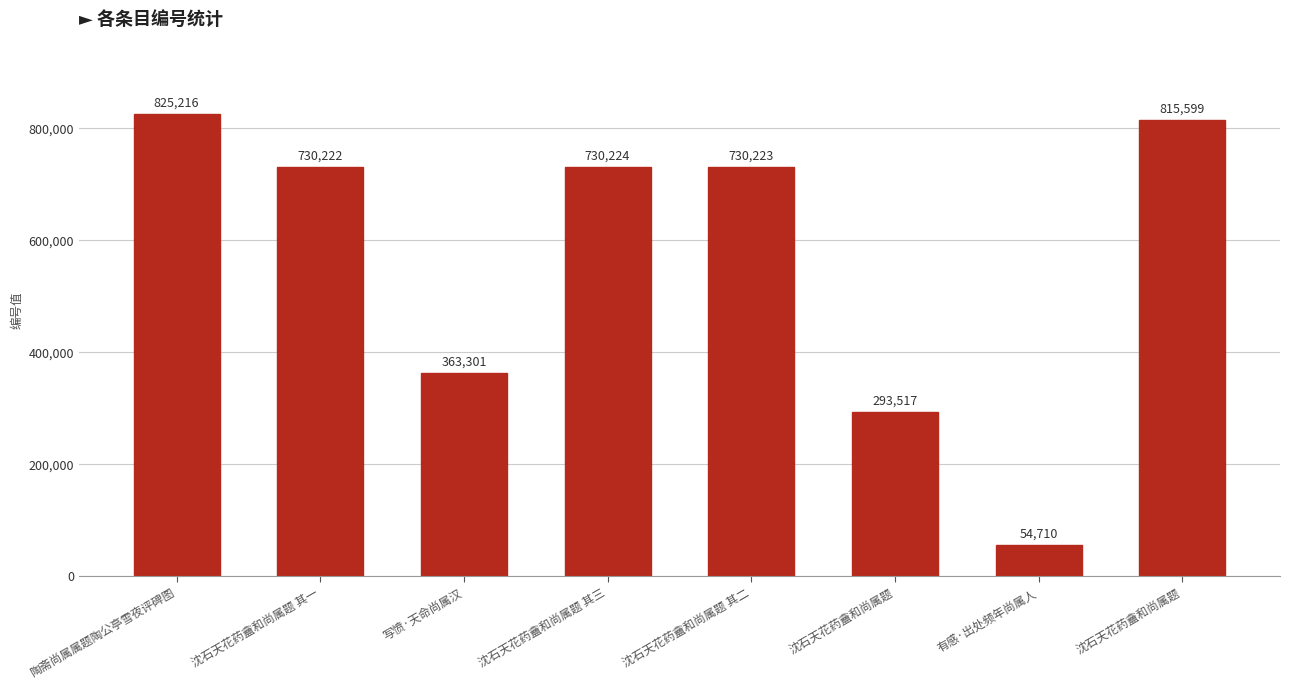

Which label corresponds to the largest value in the chart?

陶斋尚属属题陶公亭雪夜评碑图